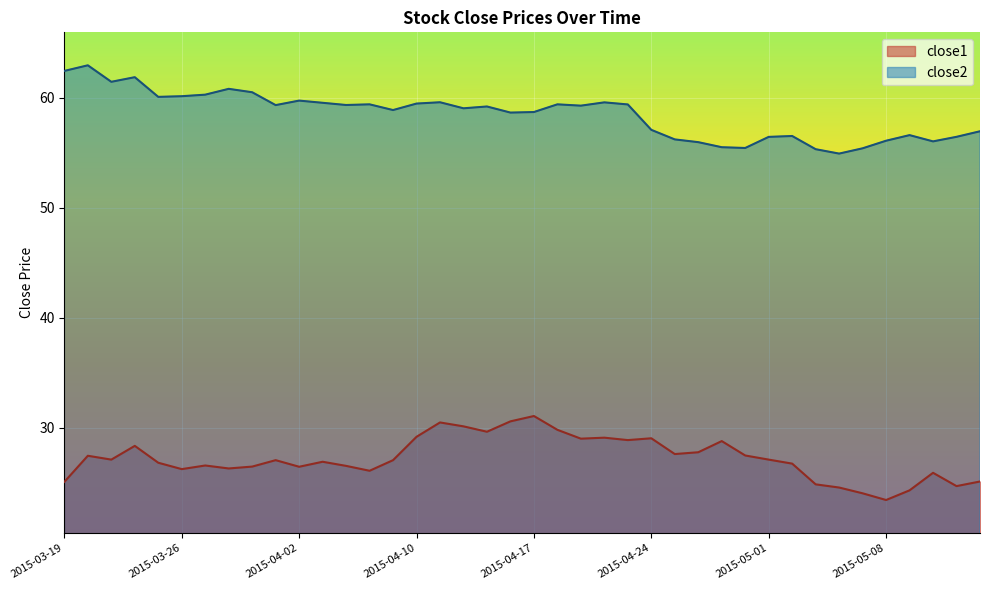

True or false: close1 and close2 intersect in this chart.

False